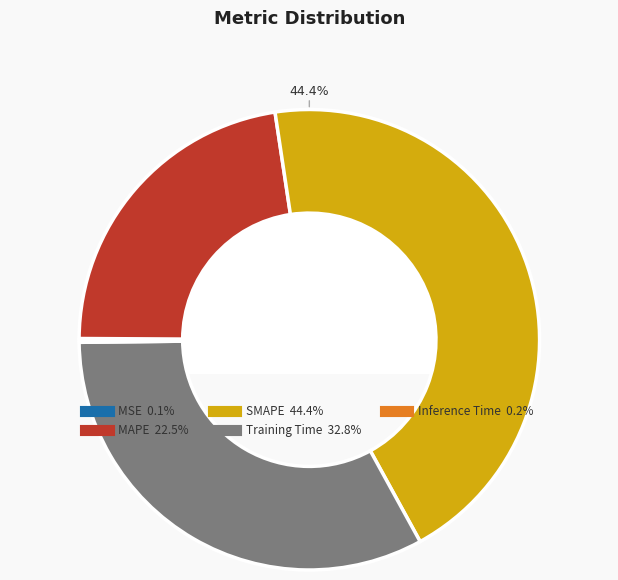

What is the largest slice in the pie chart?

SMAPE